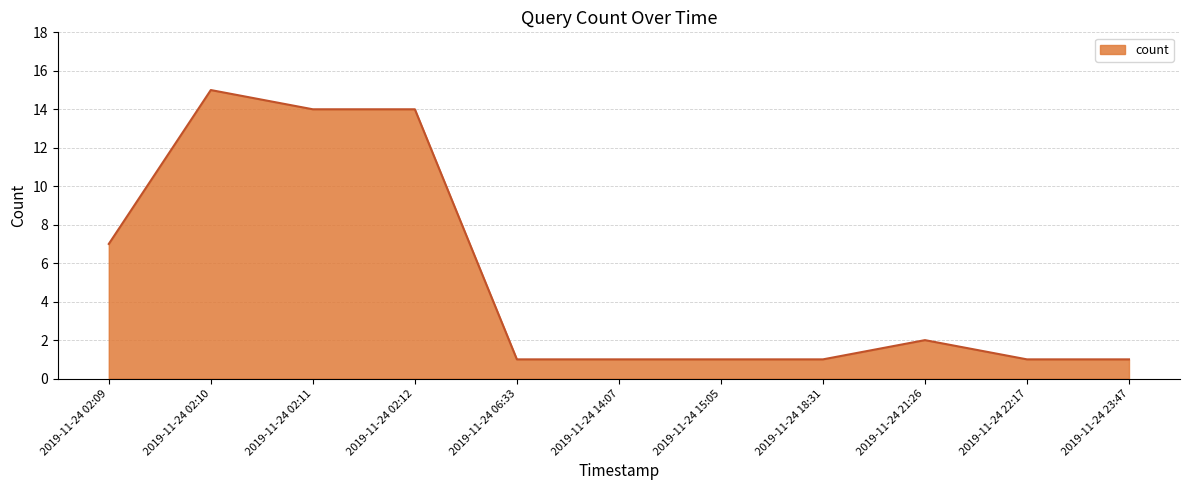

Reading left to right, extract all data points from this chart.

2019-11-24 02:09=7	2019-11-24 02:10=15	2019-11-24 02:11=14	2019-11-24 02:12=14	2019-11-24 06:33=1	2019-11-24 14:07=1	2019-11-24 15:05=1	2019-11-24 18:31=1	2019-11-24 21:26=2	2019-11-24 22:17=1	2019-11-24 23:47=1